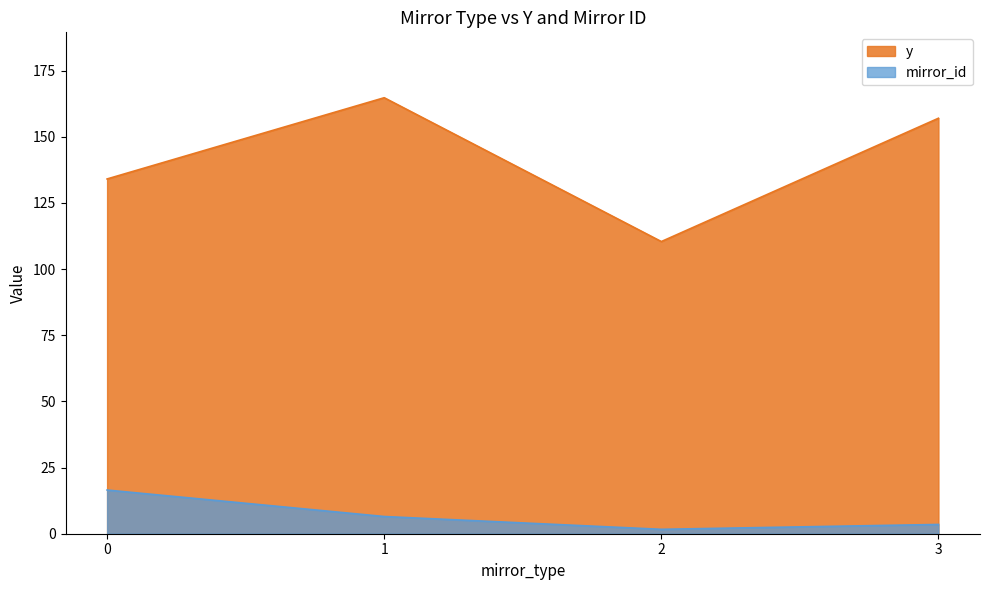

What is the maximum value shown in the chart?

164.7